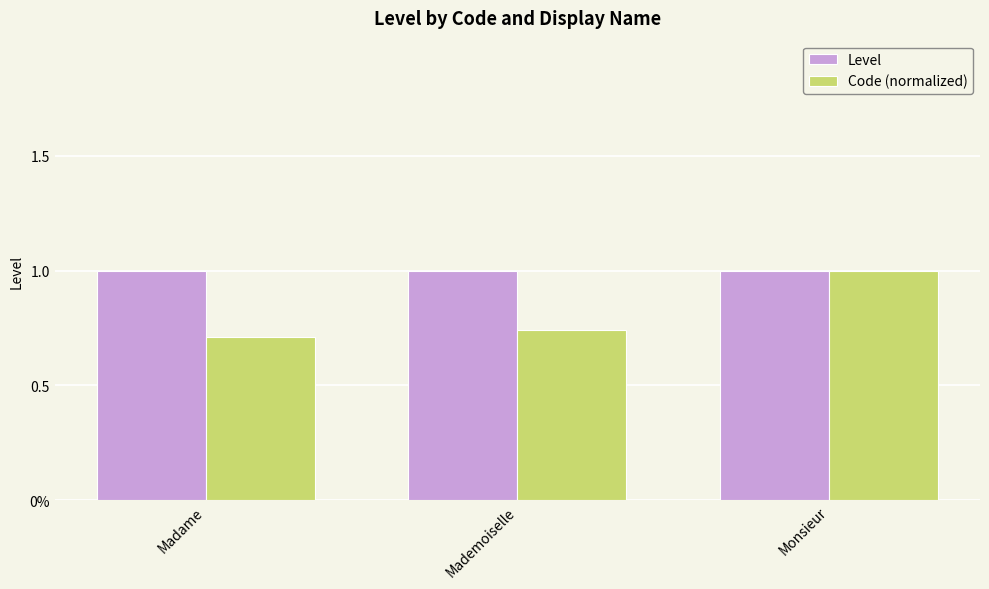

Between Monsieur and Mademoiselle, which is larger?

Monsieur